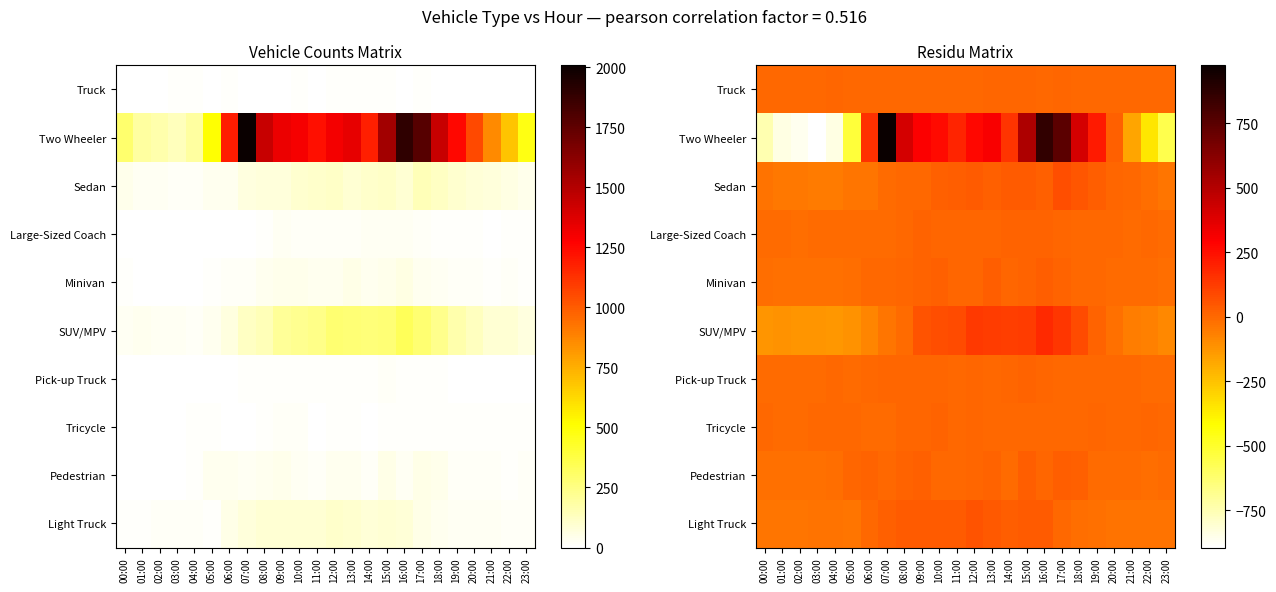

At which label does SUV/MPV reach its peak?

16:00